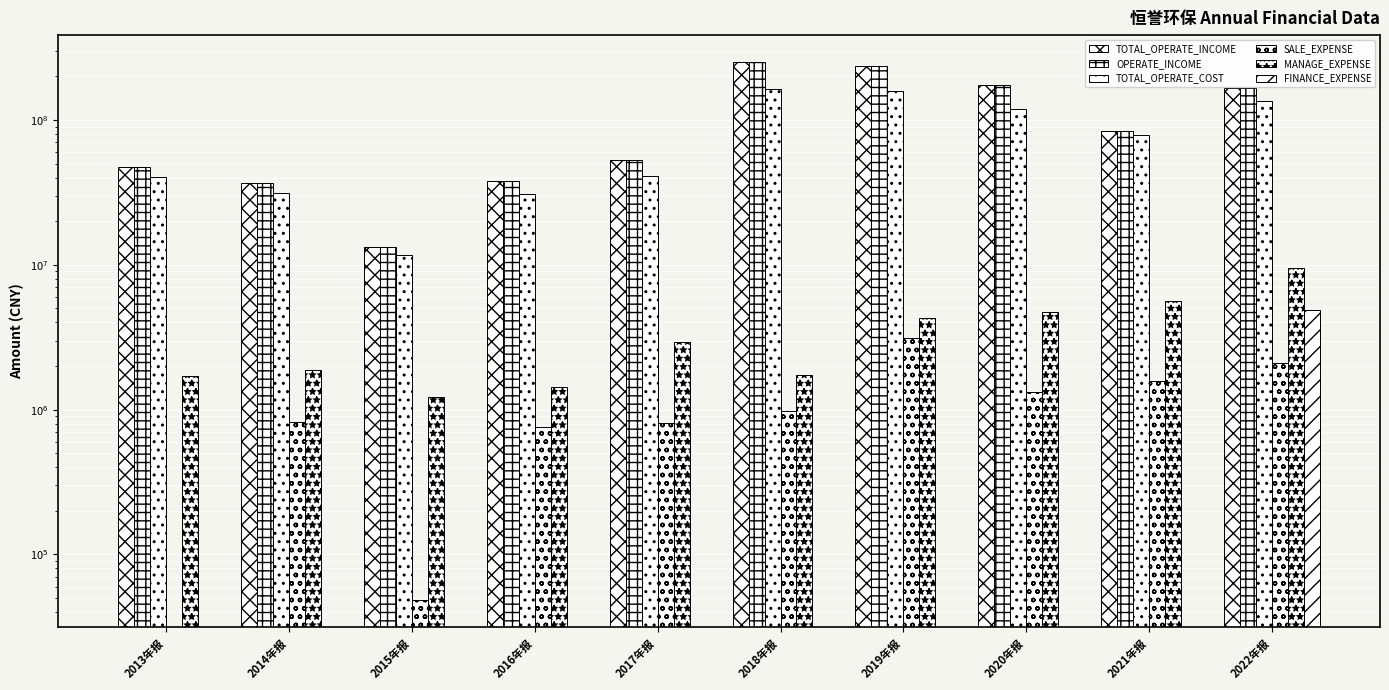

List the series in order of their peak value, highest first.

TOTAL_OPERATE_INCOME, OPERATE_INCOME, TOTAL_OPERATE_COST, MANAGE_EXPENSE, FINANCE_EXPENSE, SALE_EXPENSE